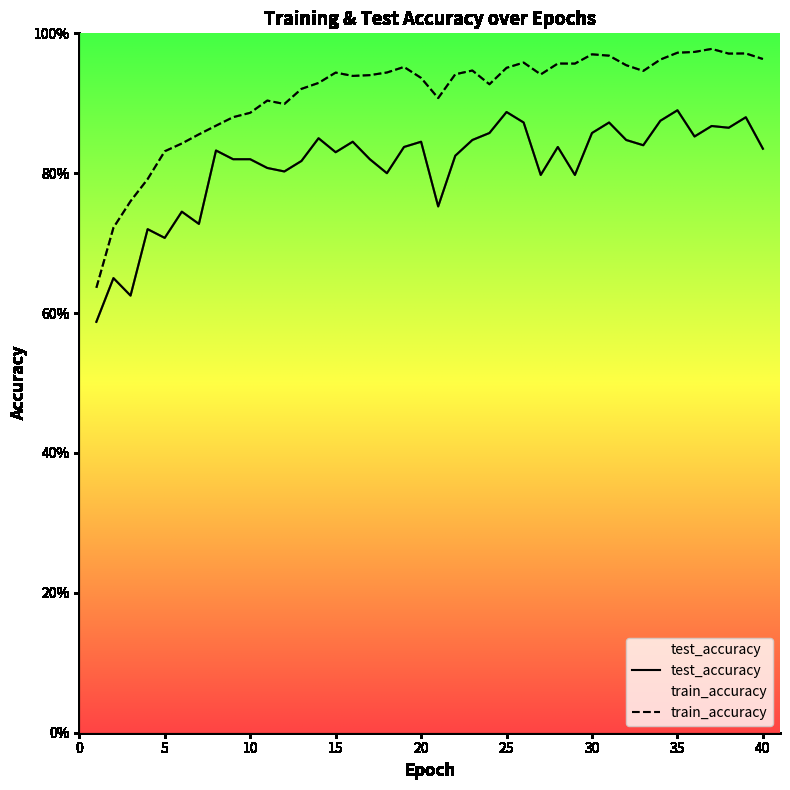

What is the difference between the maximum and minimum values in the test_accuracy series?

0.3